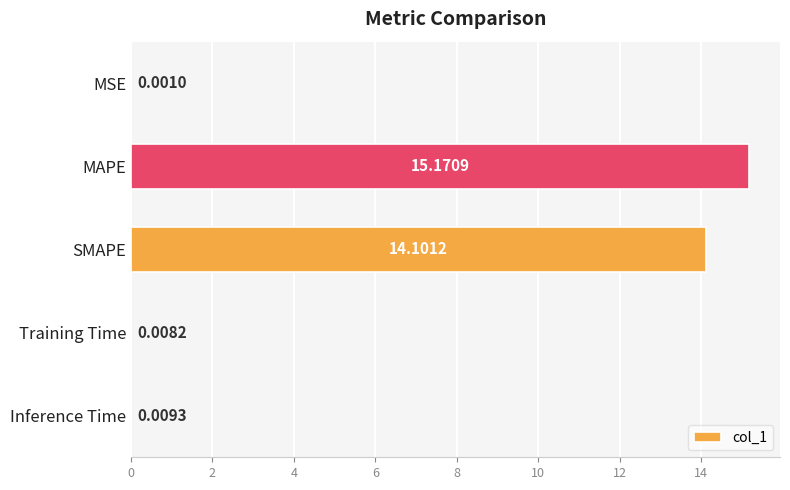

What is the sum of the values at MAPE and Inference Time?

15.2